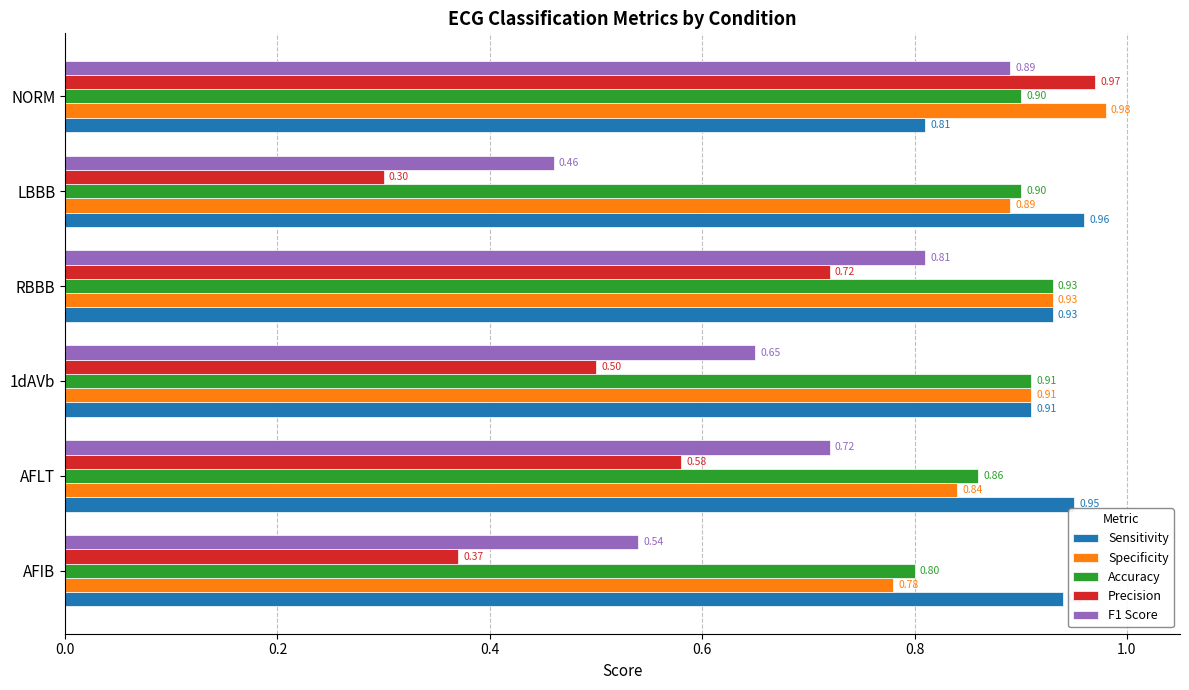

What is the sum of all Precision values?

3.4